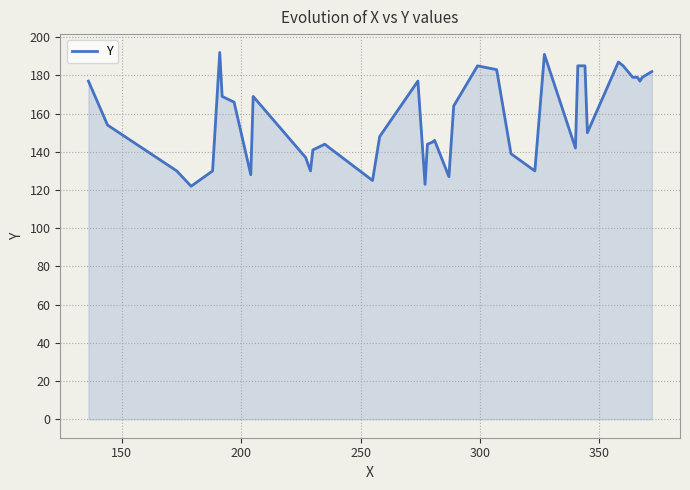

What is the minimum value shown in the chart?

122